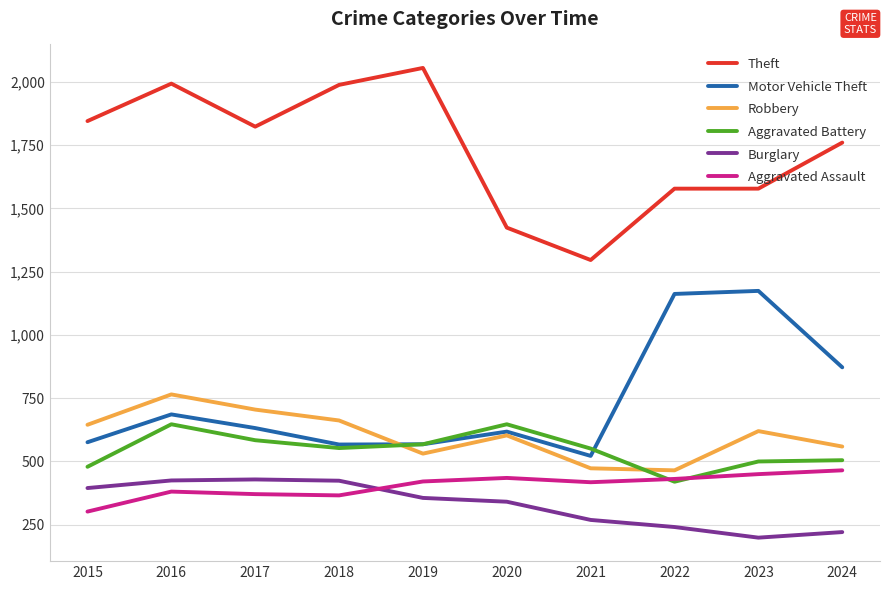

How many values in the Motor Vehicle Theft series are below 632?

5